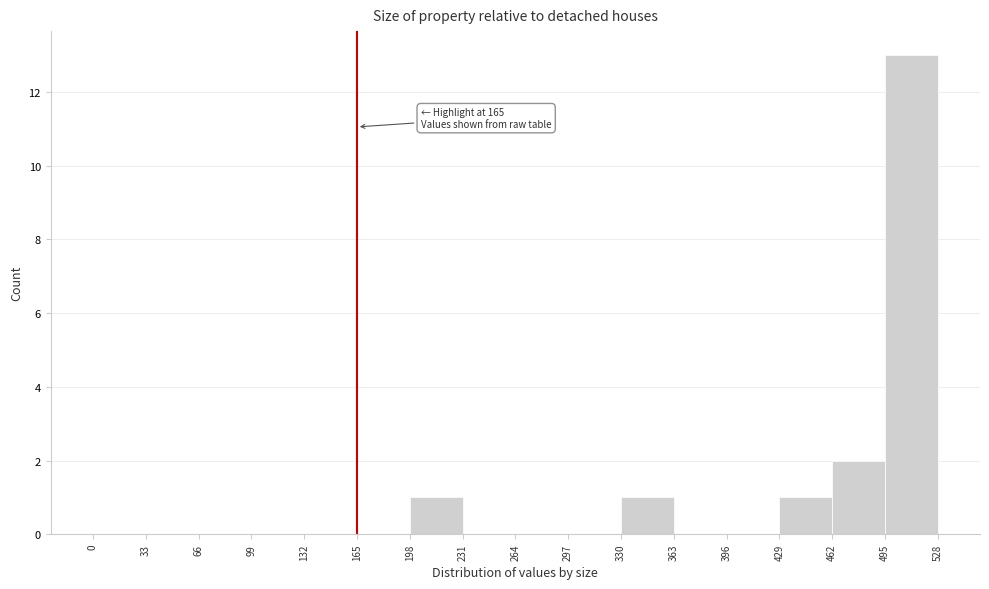

Over which range of the x-axis is the bar tallest?

495 to 528